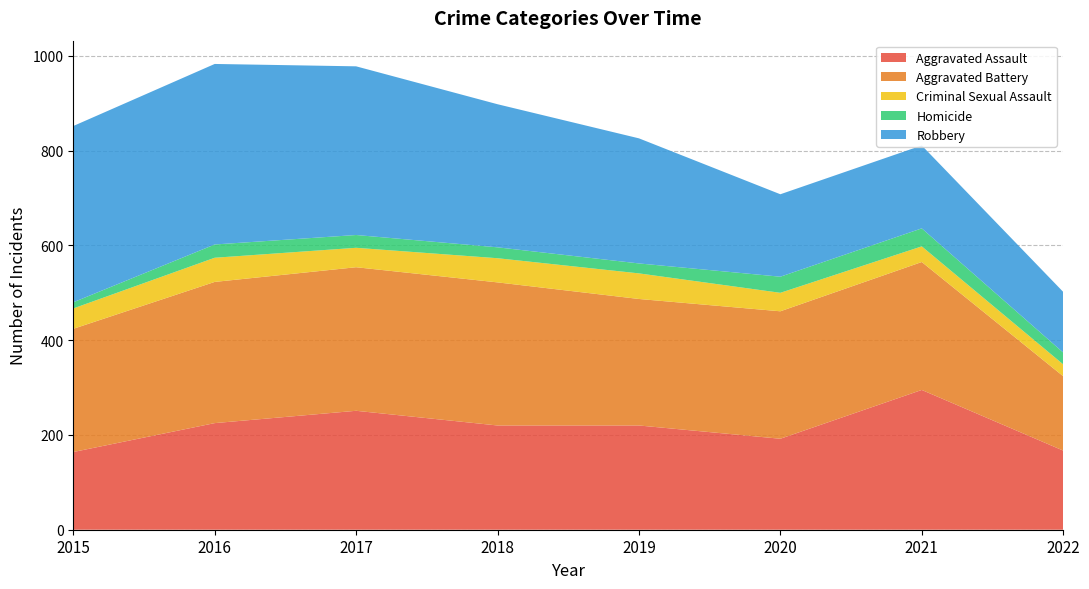

Reading left to right, list all the values displayed in this chart.

Aggravated Assault: 164	225	251	220	220	192	295	167
Aggravated Battery: 260	298	303	302	267	269	270	157
Criminal Sexual Assault: 43	51	41	51	54	39	33	25
Homicide: 13	28	27	23	21	34	38	25
Robbery: 372	381	356	302	264	174	175	128